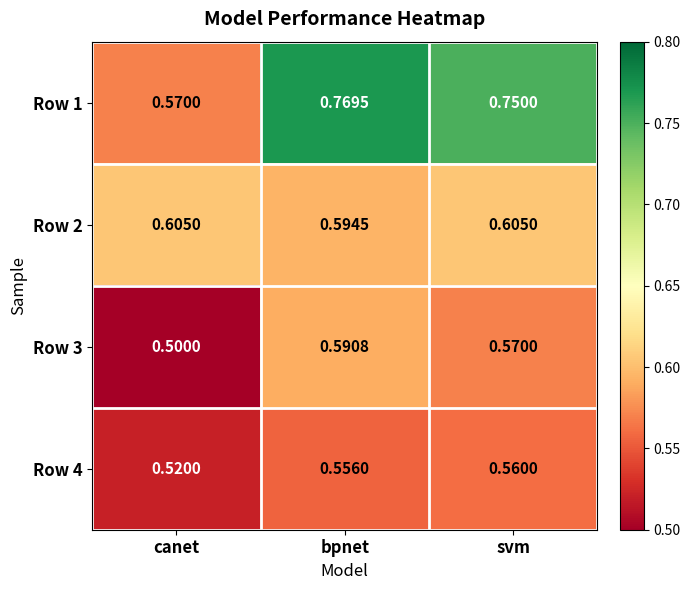

Which category has the lowest value in the Row 2 series?

bpnet